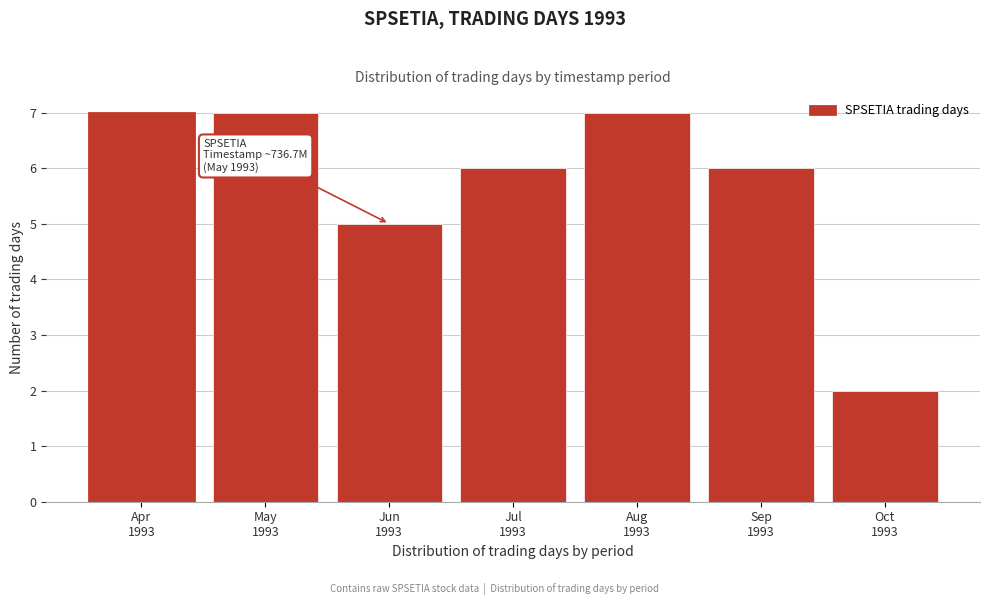

Reading right to left, what are all the values shown in this chart?

2	6	7	6	5	7	7